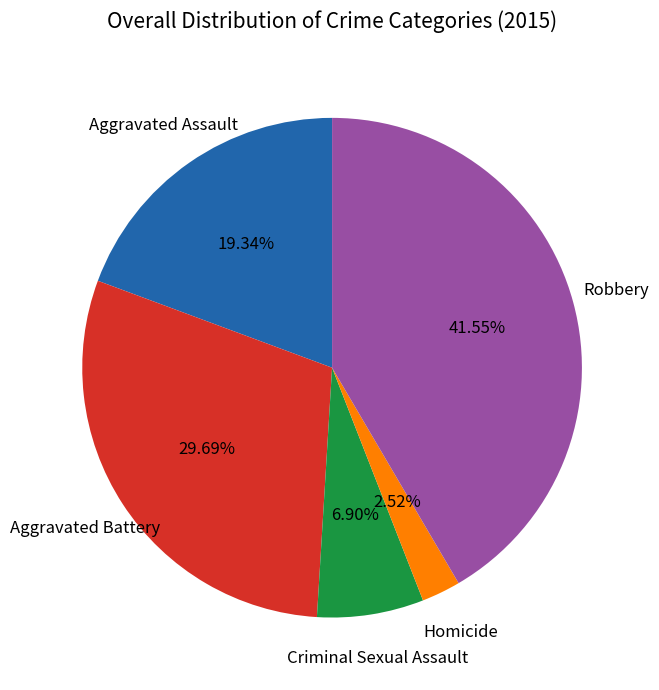

Is there any slice that represents more than half of the pie?

No